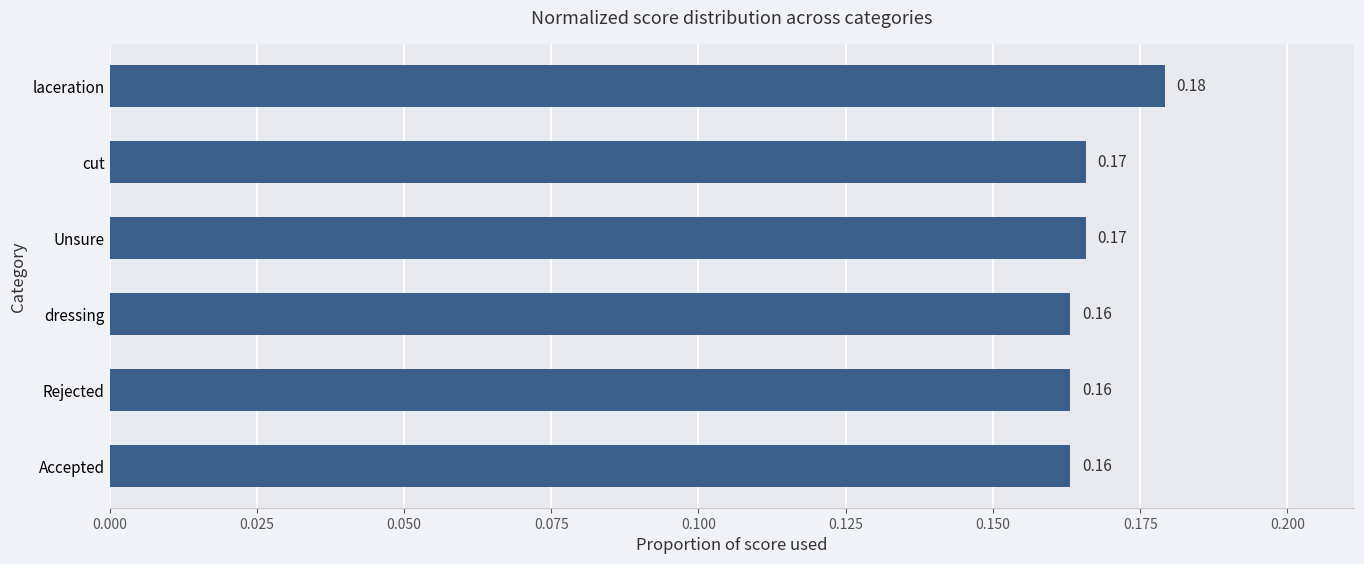

Between Unsure and laceration, which is larger?

laceration